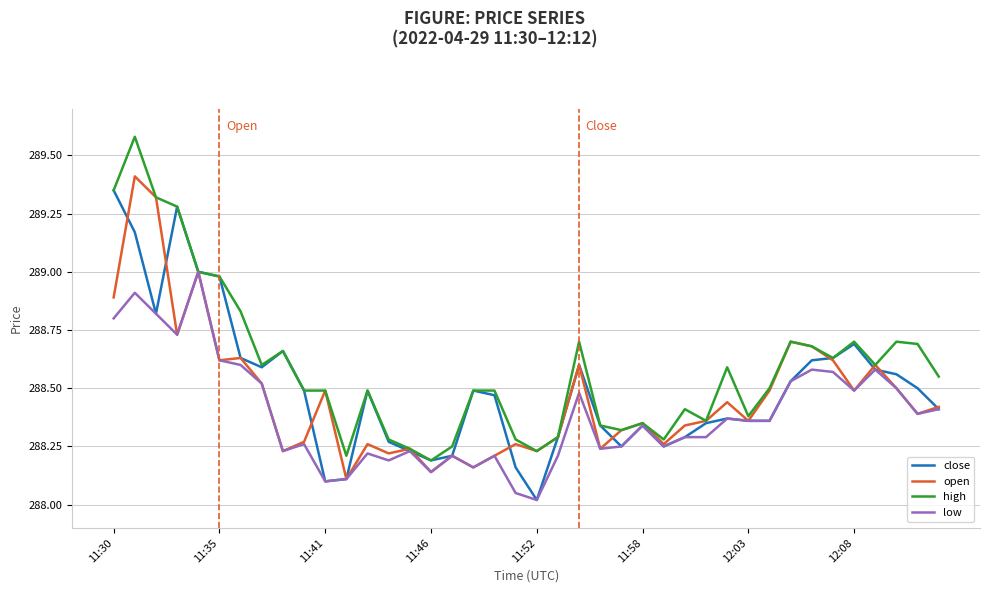

Which series has the largest range (max minus min)?

high